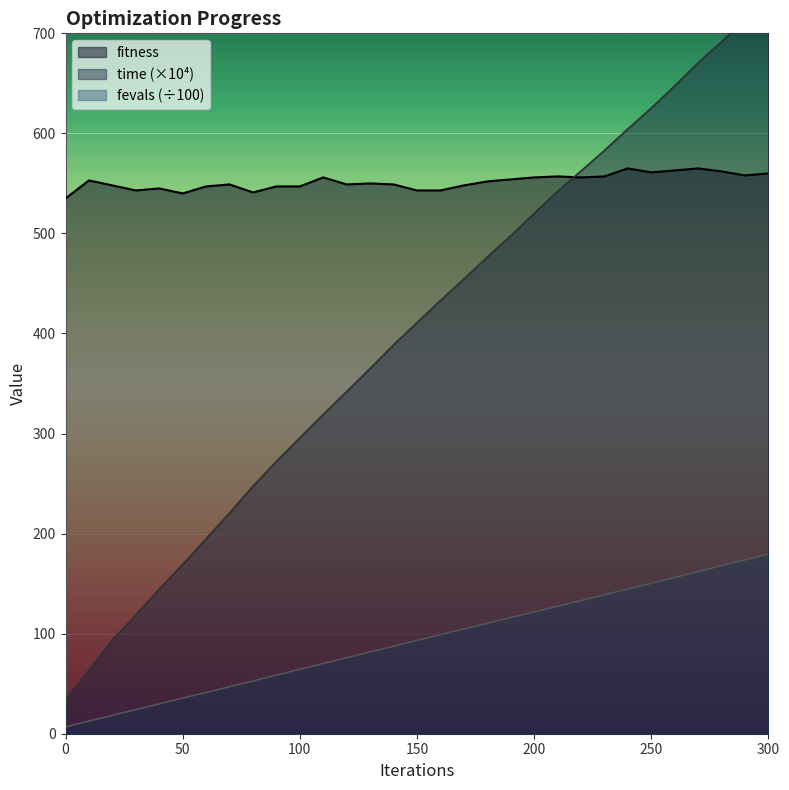

What is the highest value of the fitness series?

565.0